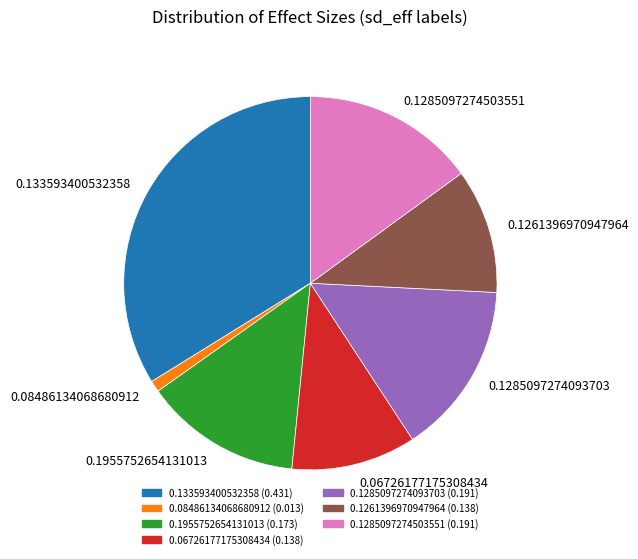

Which has a higher value, 0.1955752654131013 or 0.08486134068680912?

0.1955752654131013